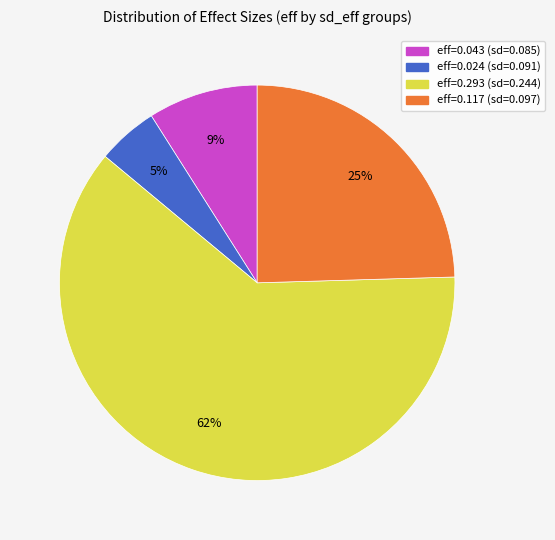

To the nearest percent, what is the average slice percentage?

25%